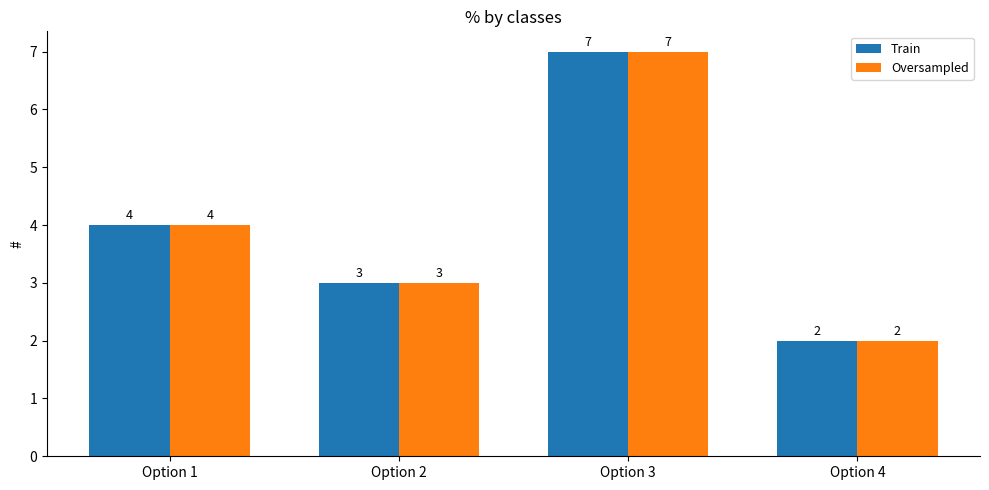

At which category is the sum across all series the highest?

Option 3